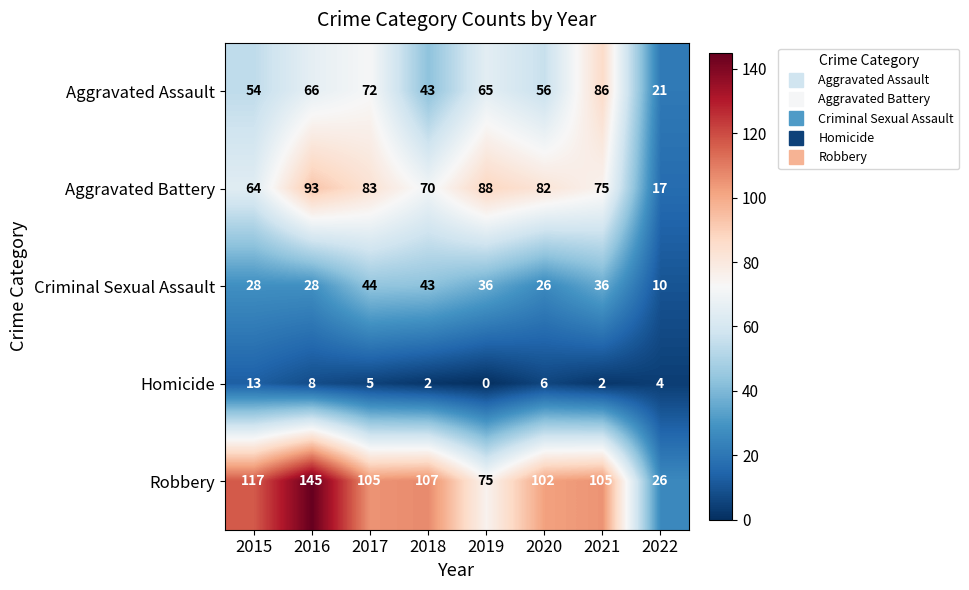

At which label does Robbery reach its peak?

2016